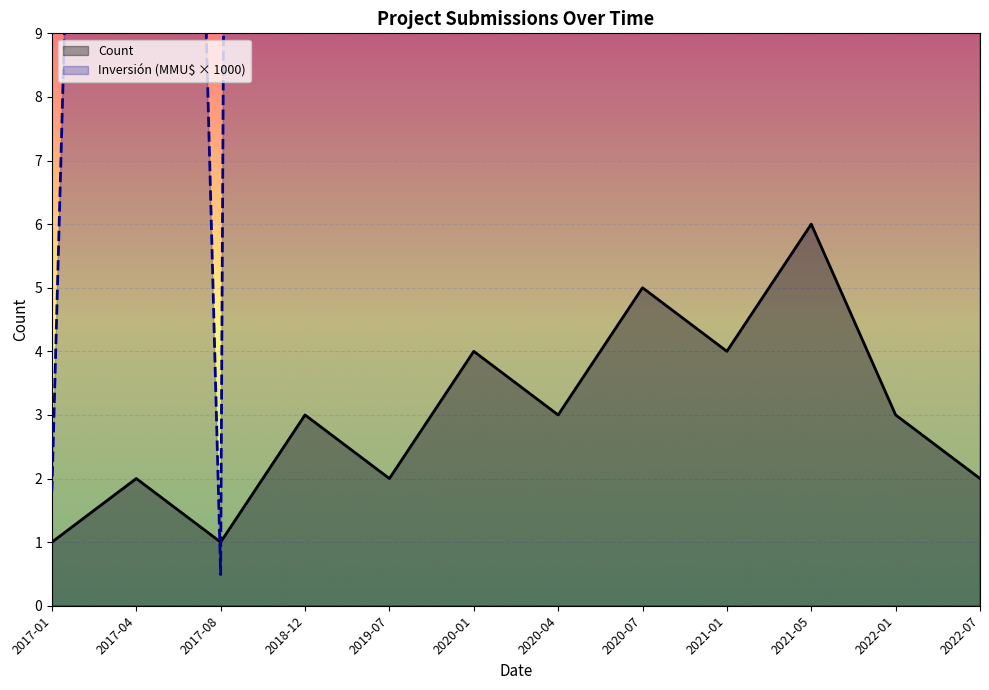

Where is the first local minimum for Inversión(MMU$)?

2017-08